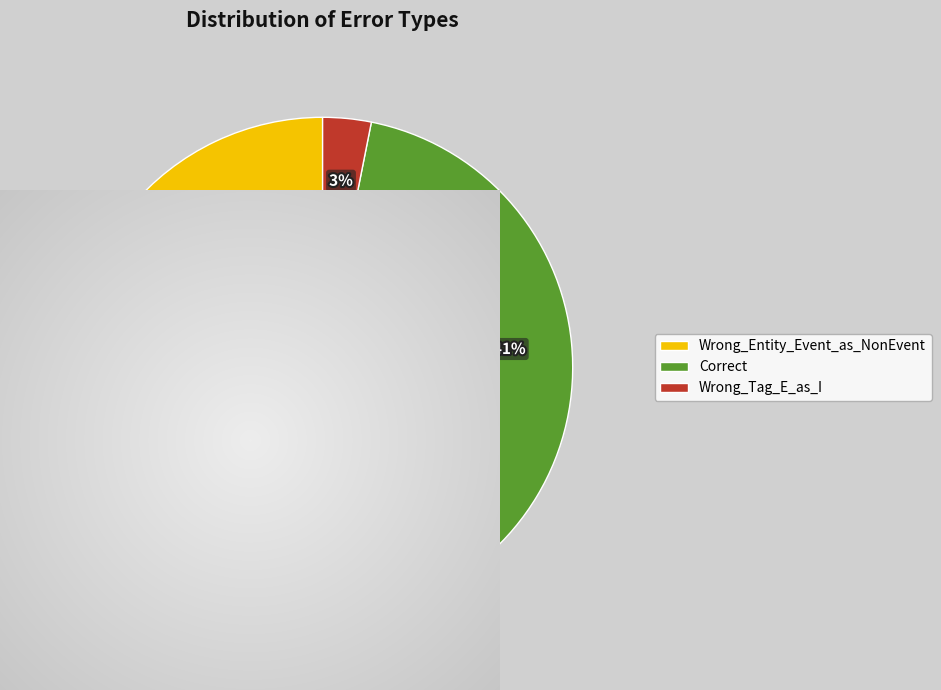

What is the largest slice in the pie chart?

Wrong_Entity_Event_as_NonEvent